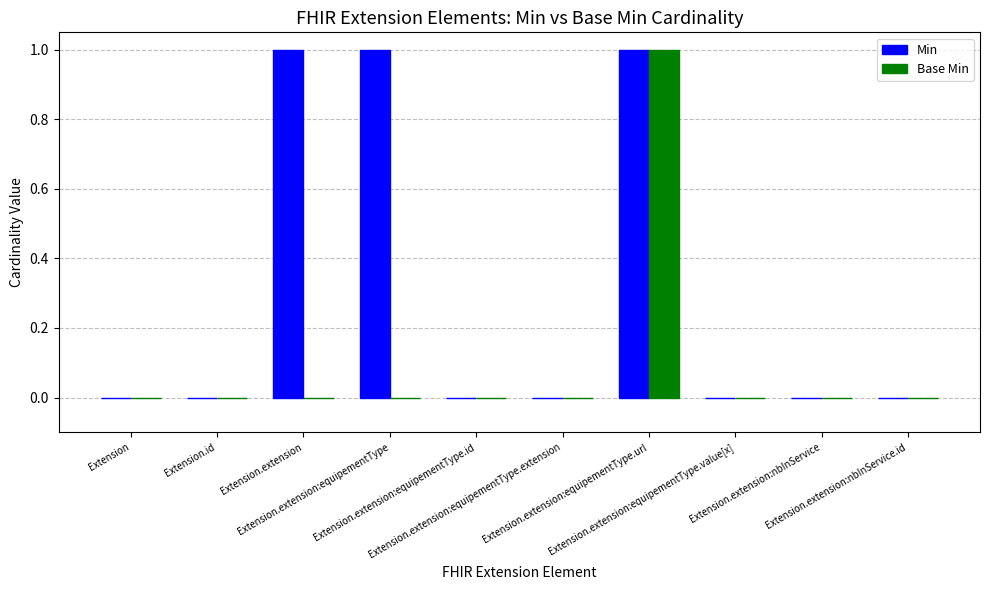

What are all the series names shown in the legend?

Min, Base Min